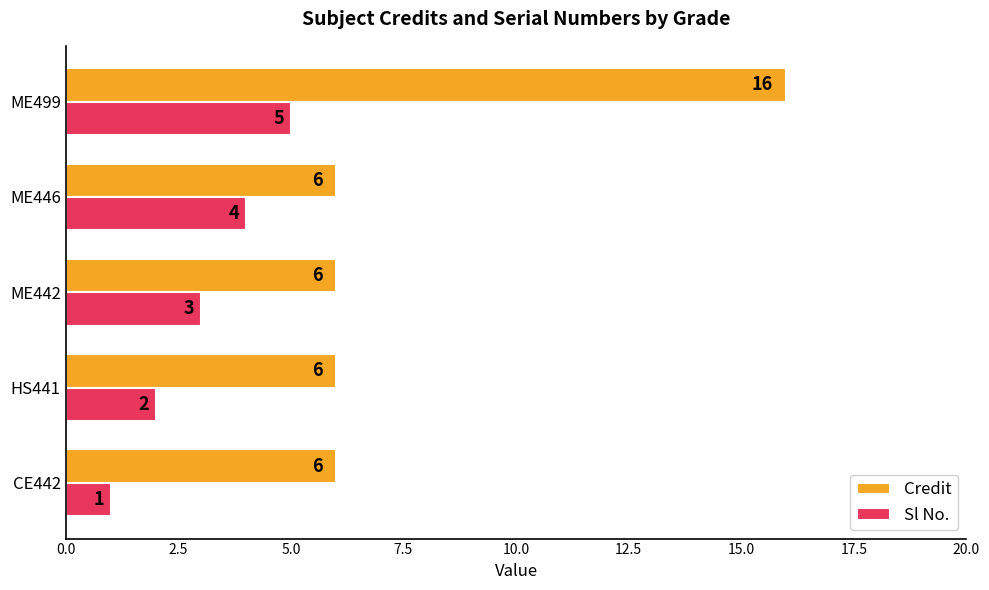

Rank the series by their maximum value, from lowest to highest.

Sl No., Credit